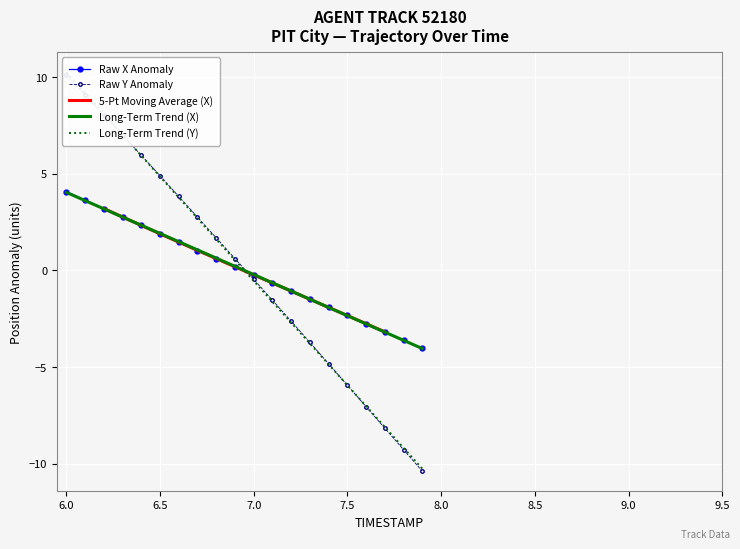

What is the highest value of the Raw X Anomaly series?

4.1